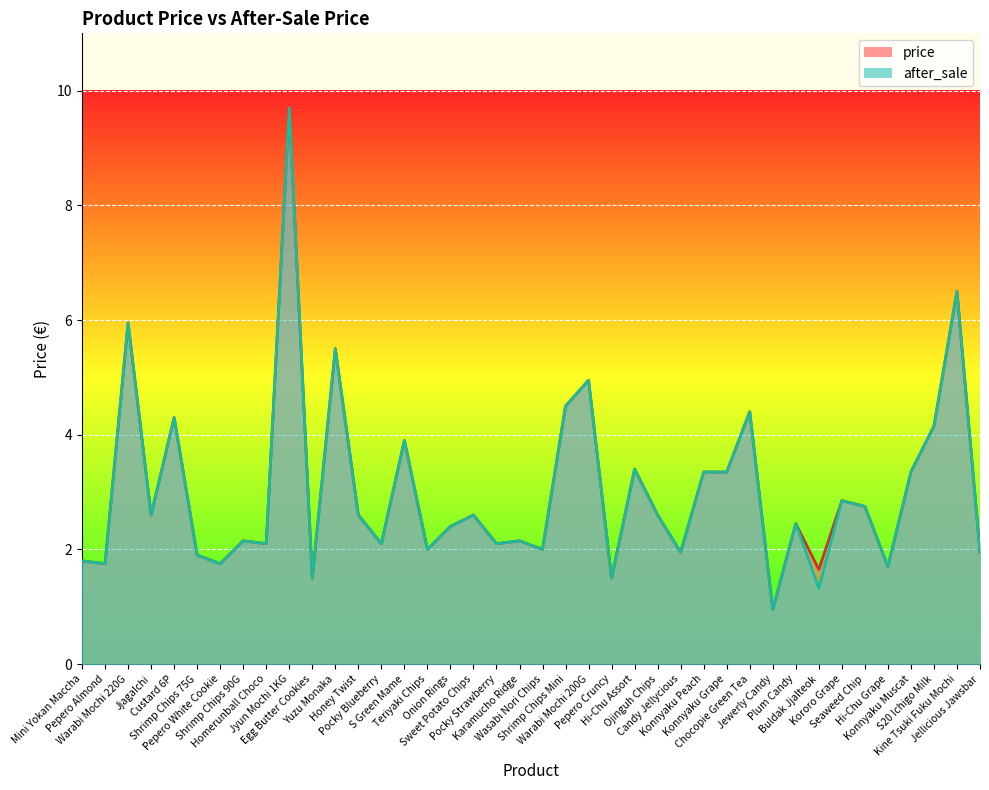

True or false: after_sale and price cross at least once.

False